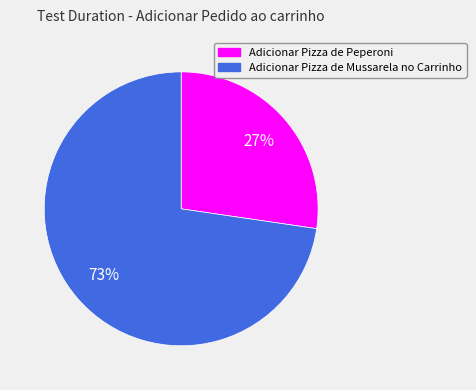

What is the ratio of the value at Adicionar Pizza de Mussarela no Carrinho to the value at Adicionar Pizza de Peperoni?

2.7